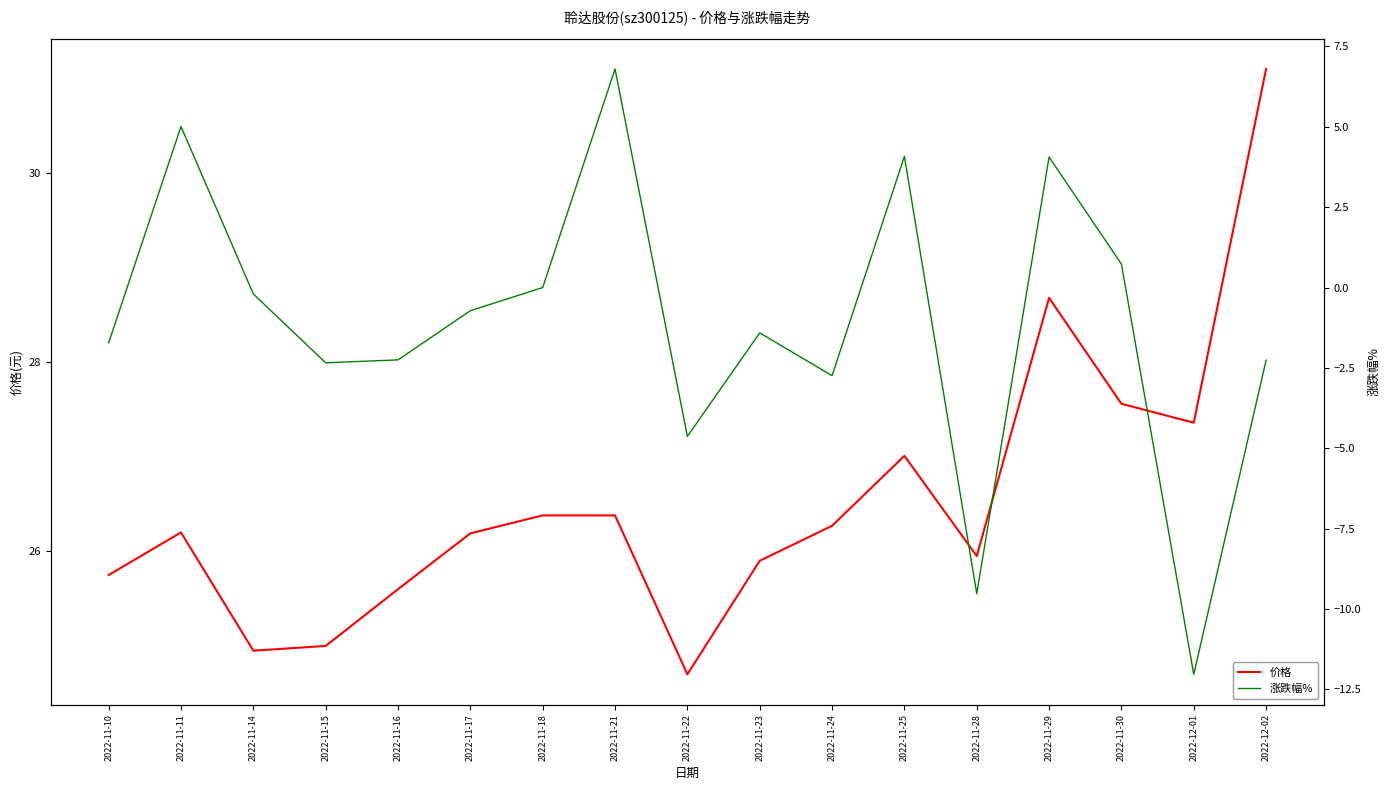

The value of 涨跌幅% at 2022-11-22 is -4.6. True or false?

True